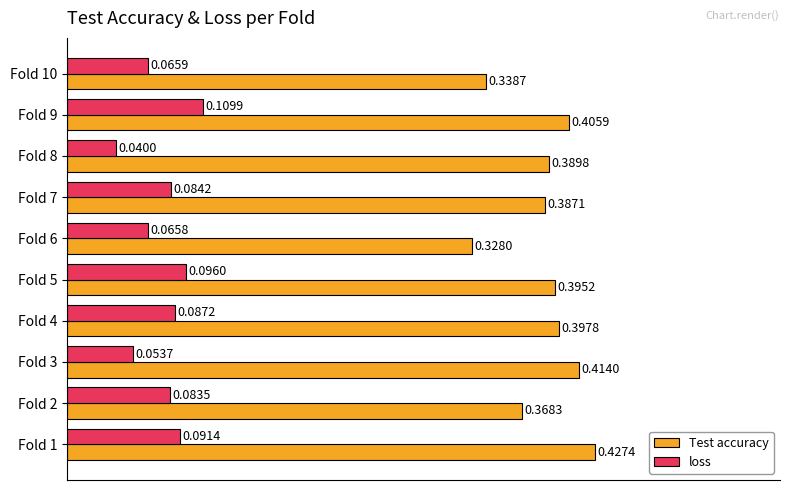

What is the sum of all Test accuracy values?

3.9